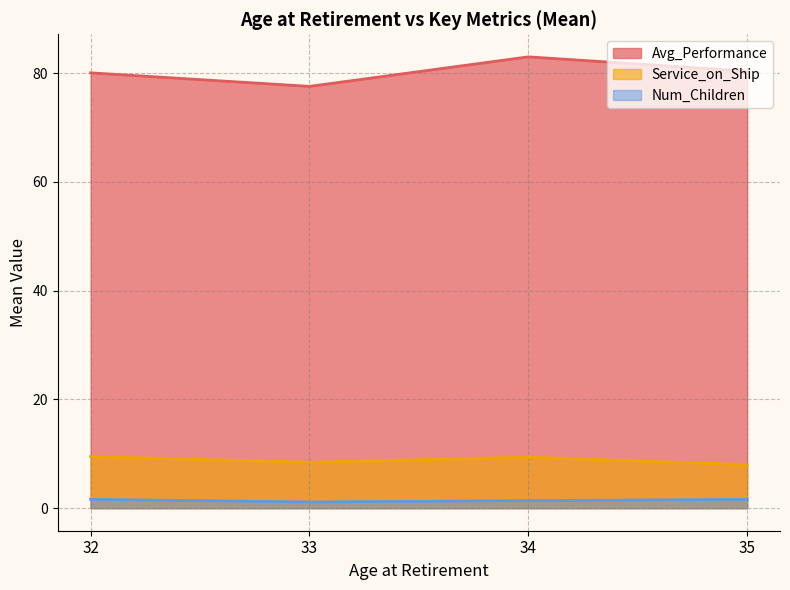

Does the chart have visible grid lines?

Yes